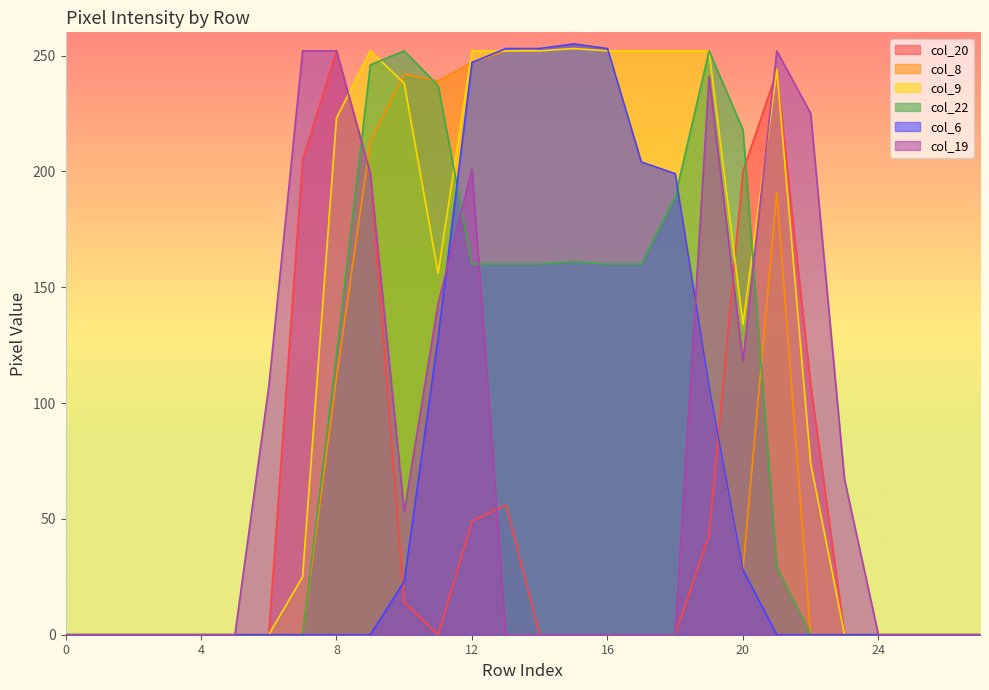

How many data points in col_8 are less than 28?

14